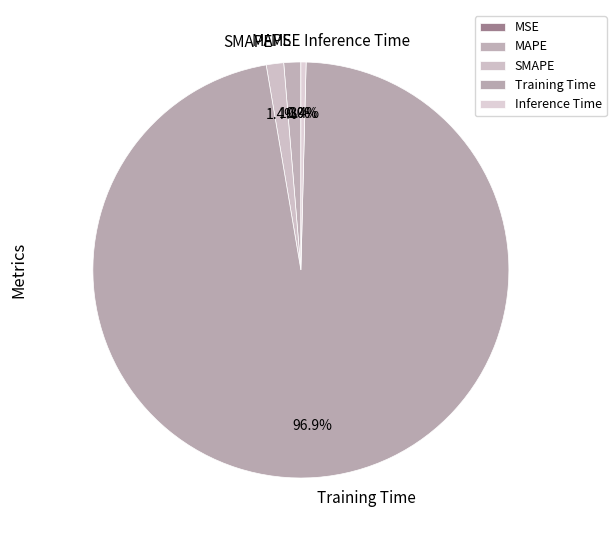

What percentage is the SMAPE slice, to the nearest percent?

1%